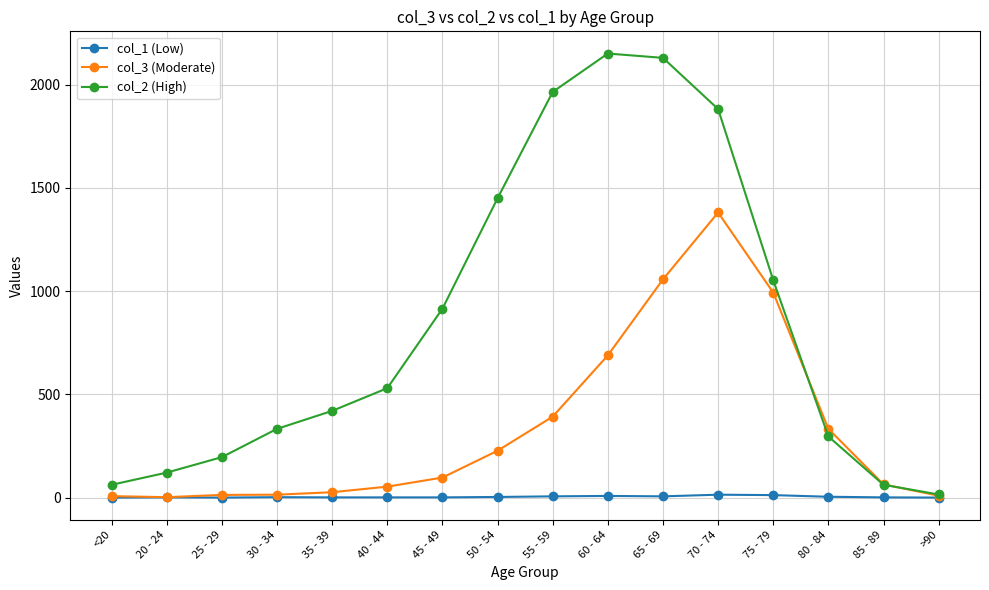

Is it true that col_2 (High) equals 517 at 80 - 84?

False